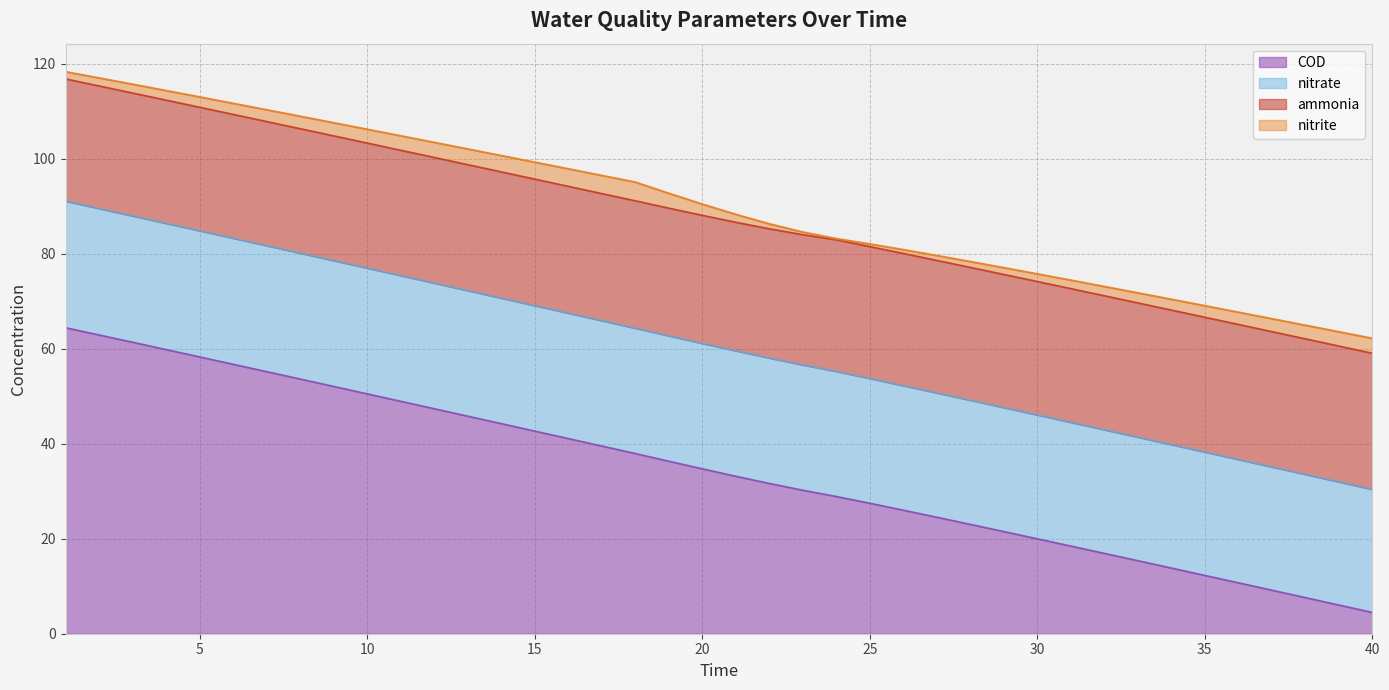

What is the lowest value of the COD series?

4.5